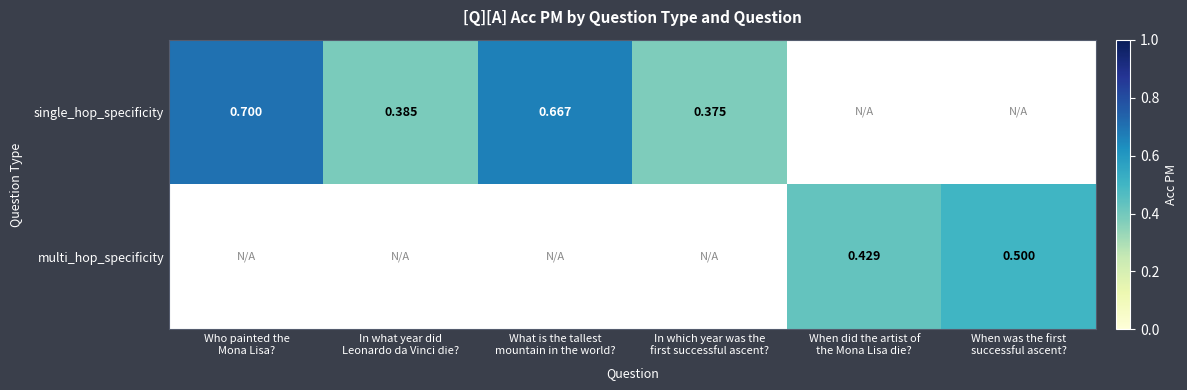

What is the maximum value shown in the chart?

0.7